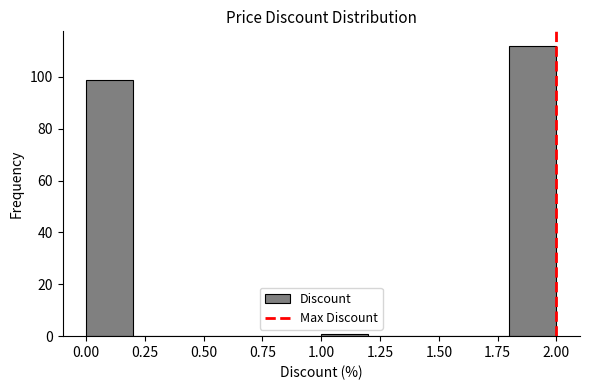

Which range on the x-axis has the tallest bar?

1.8 to 2.0